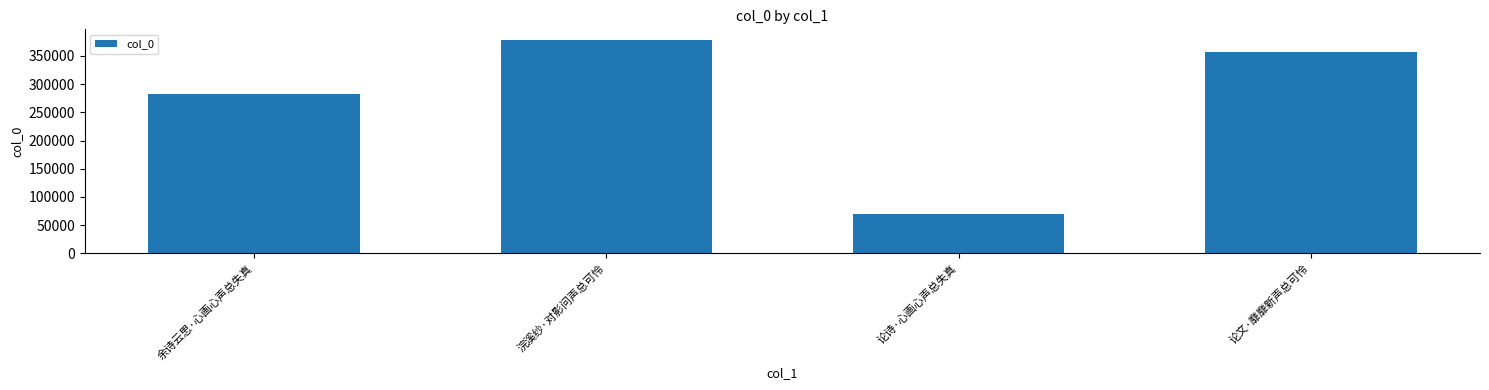

What is the difference between the values at 浣溪纱·对影问声总可怜 and 论诗·心画心声总失真?

307972